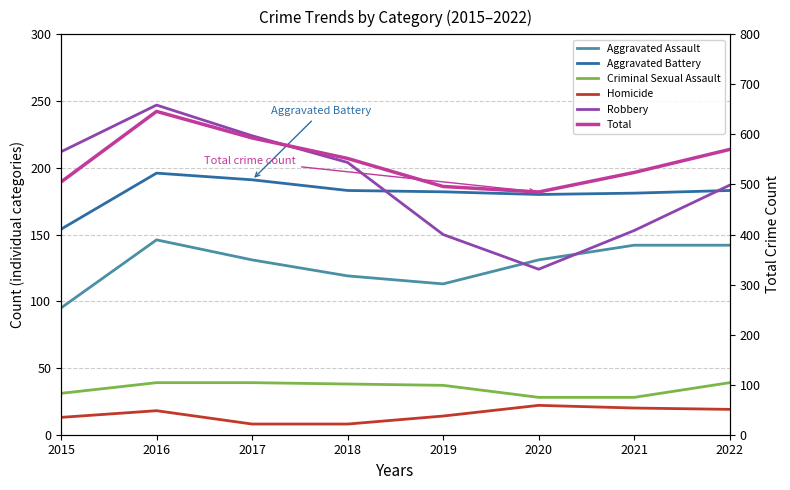

Reading right to left, what are all the values shown in this chart?

Aggravated Assault: 142	142	131	113	119	131	146	95
Aggravated Battery: 183	181	180	182	183	191	196	154
Criminal Sexual Assault: 39	28	28	37	38	39	39	31
Homicide: 19	20	22	14	8	8	18	13
Robbery: 187	153	124	150	204	224	247	212
Total: 570	524	485	496	552	593	646	505